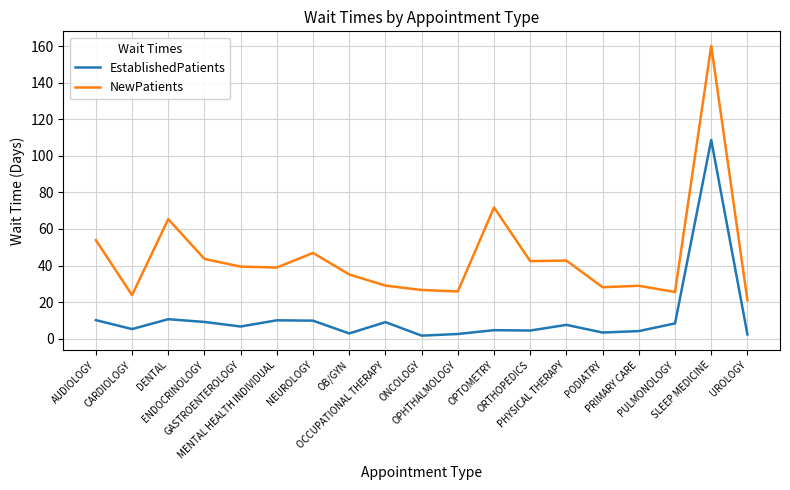

True or false: EstablishedPatients has more than 0 points higher than both neighbors.

True